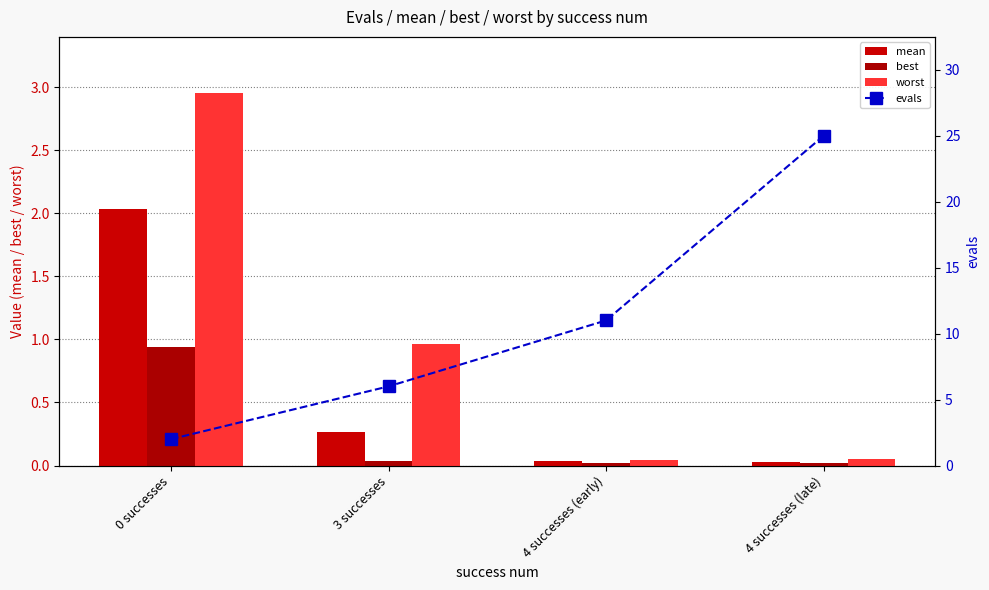

Which series has the widest spread of values?

evals